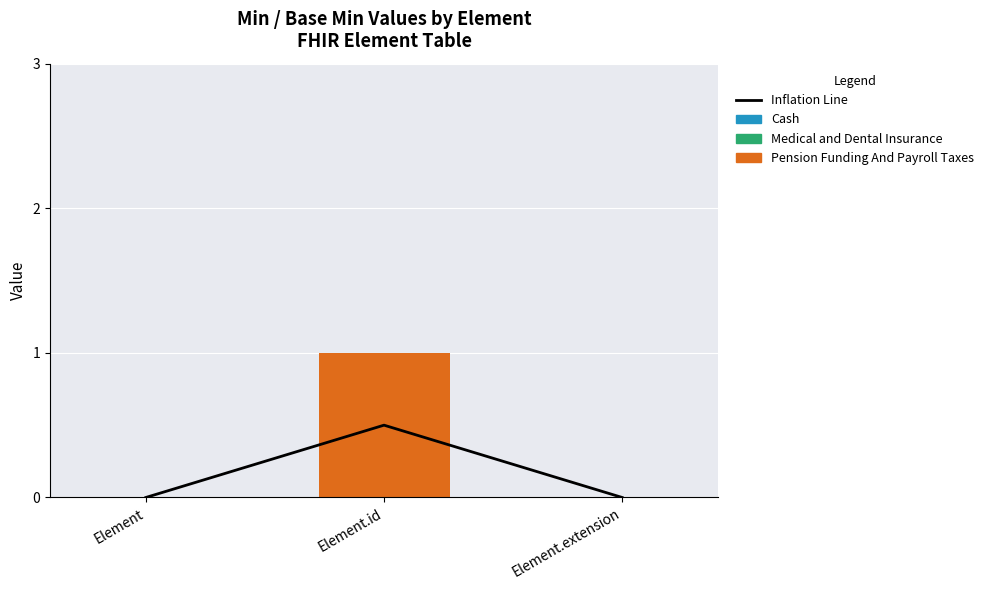

At which category is the sum across all series the highest?

Element.id